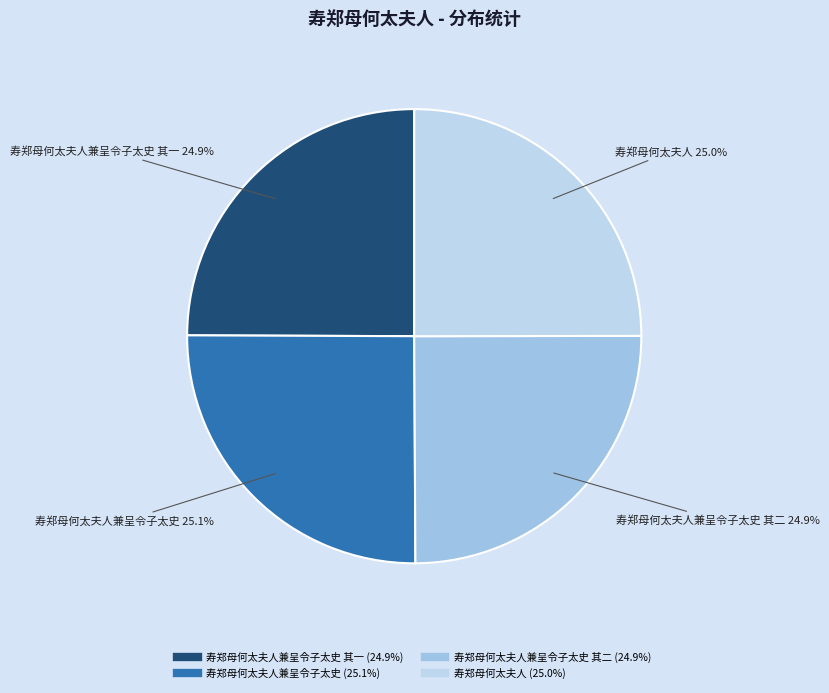

How many segments does this pie chart have?

4